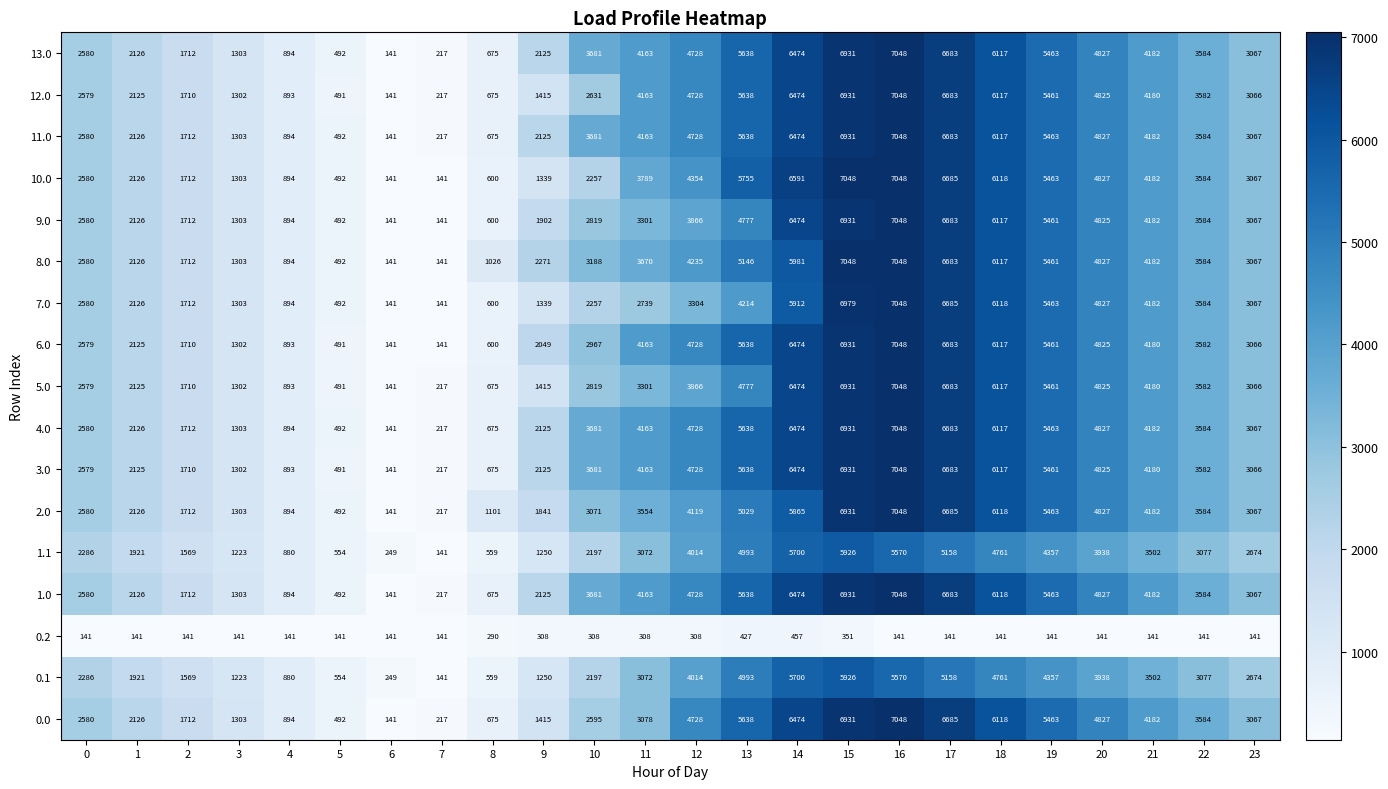

What is the smallest value displayed?

141